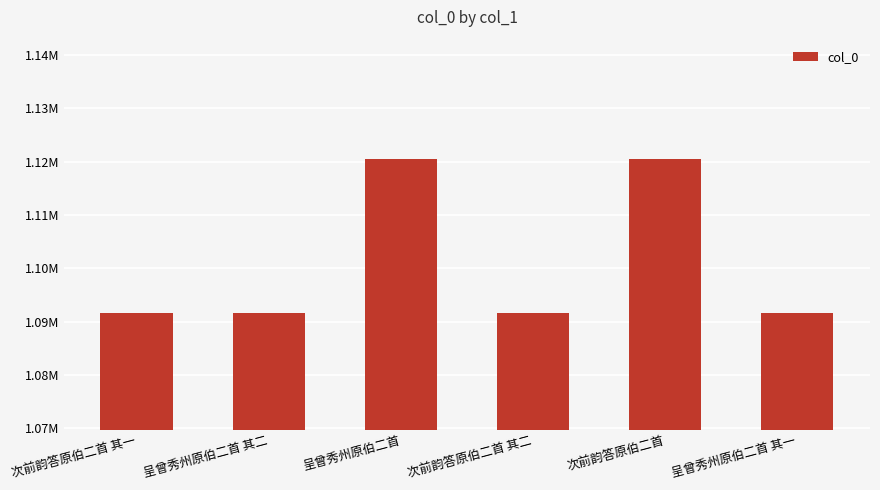

Reading left to right, list all the values displayed in this chart.

1091576	1091575	1120478	1091577	1120479	1091574